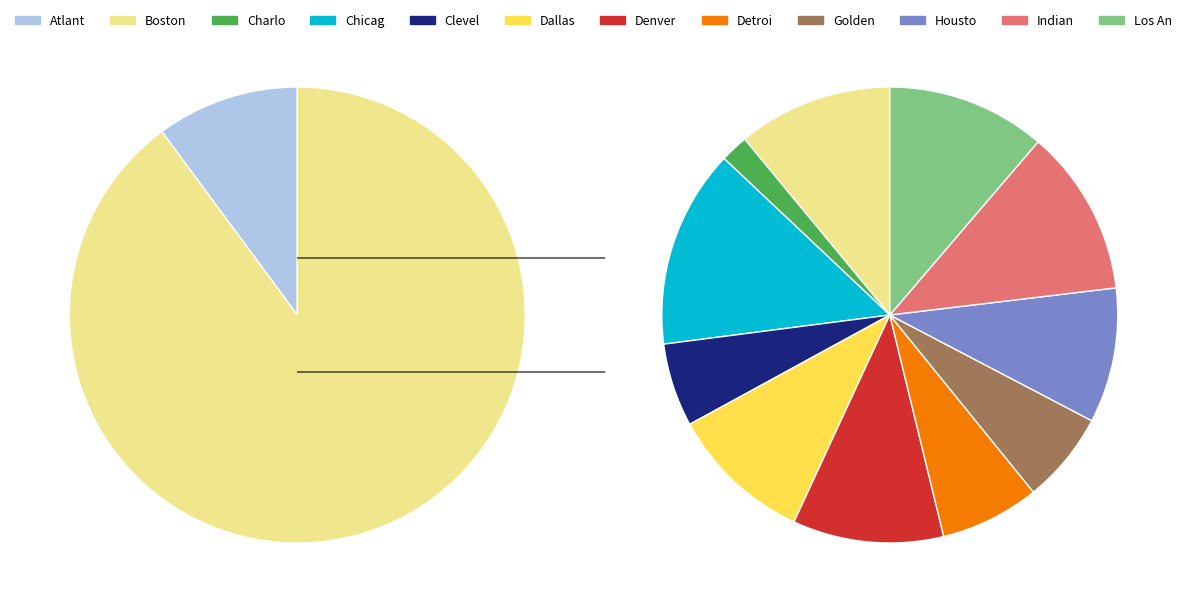

Is the sum of Charlotte Bobcats and Boston Celtics greater than half?

No